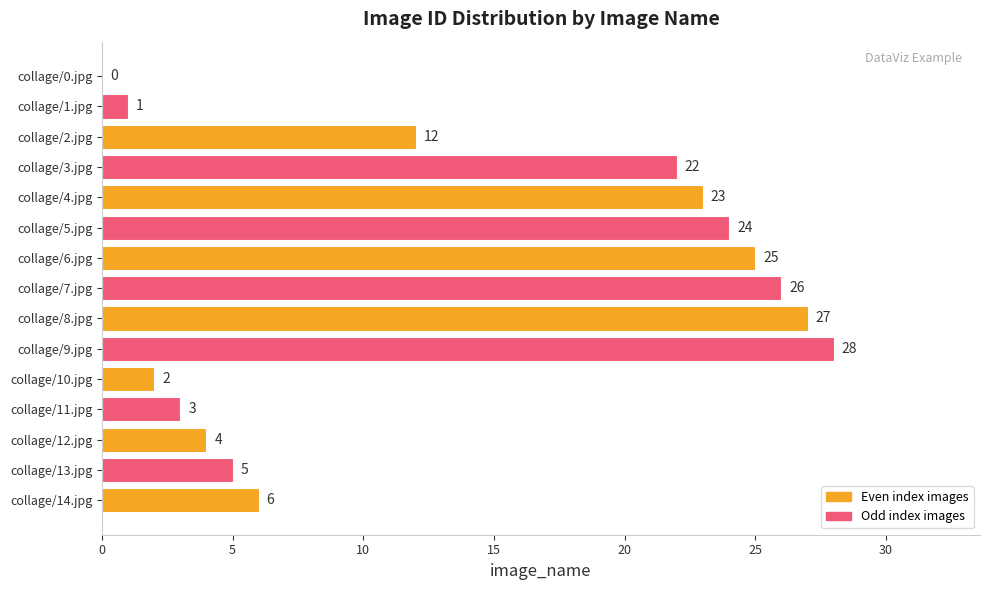

The value at collage/0.jpg is 0. True or false?

True